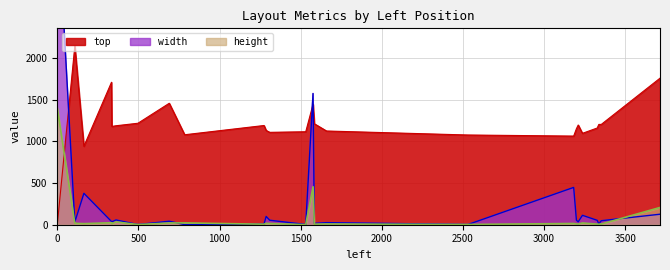

True or false: width and top cross at least once.

True